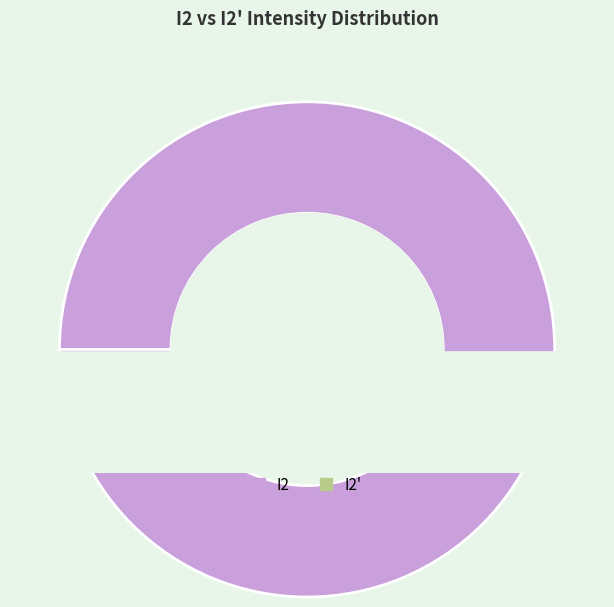

Which category has the smallest portion of the pie?

I2'